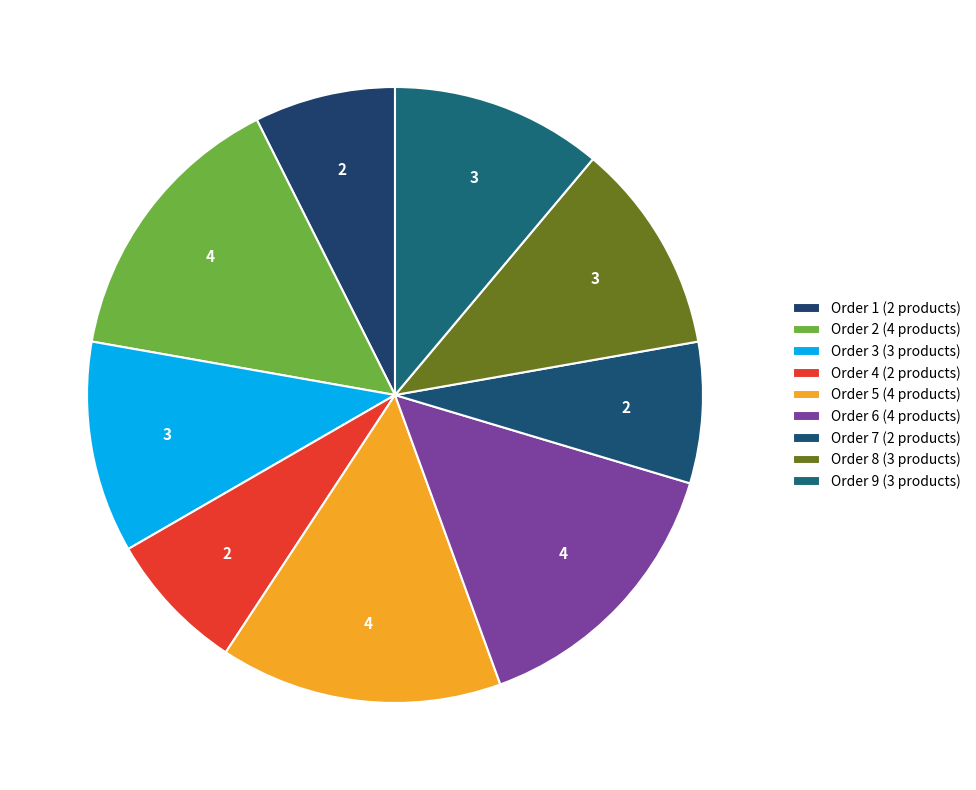

Count the number of slices in the pie.

9